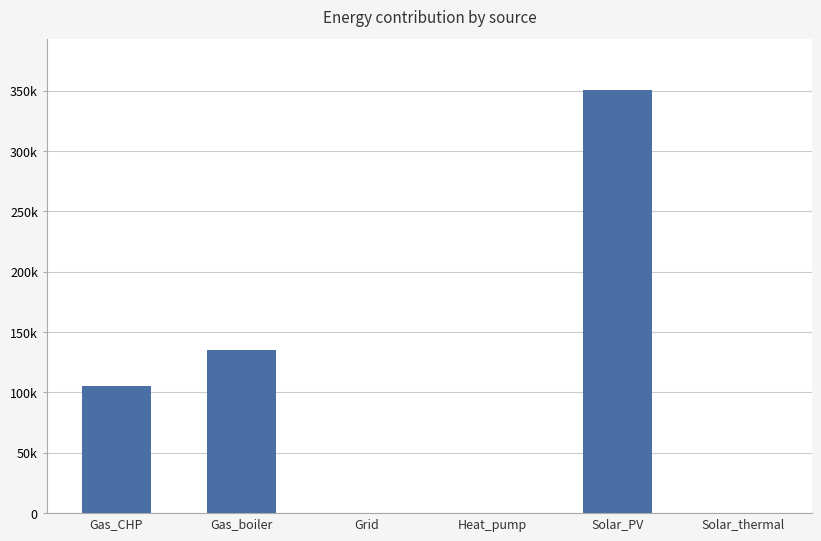

Rank the categories by value from highest to lowest.

Solar_PV, Gas_boiler, Gas_CHP, Grid, Heat_pump, Solar_thermal